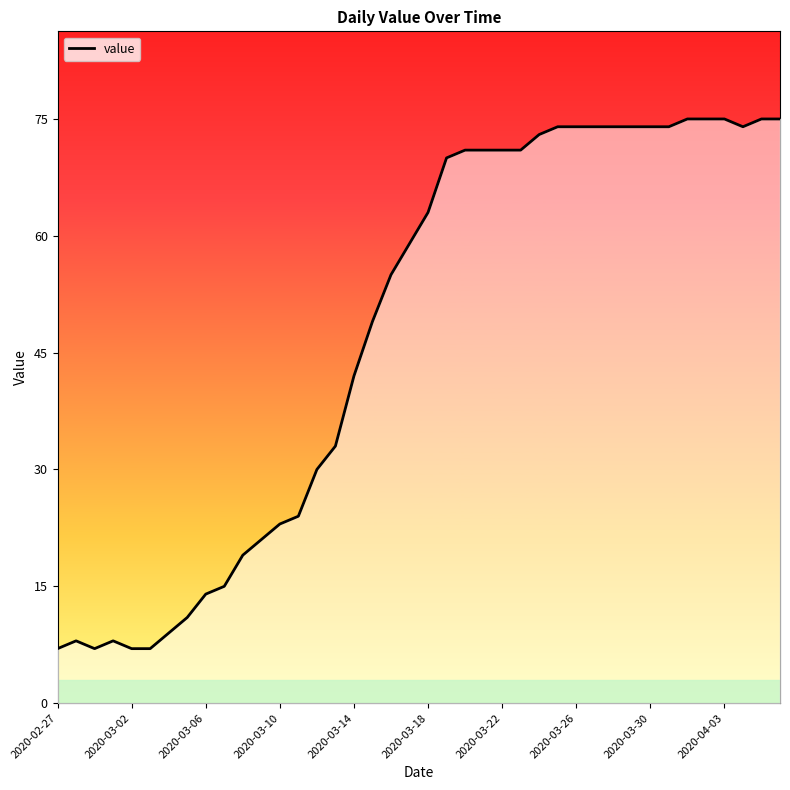

The value at 15 is 33. True or false?

True